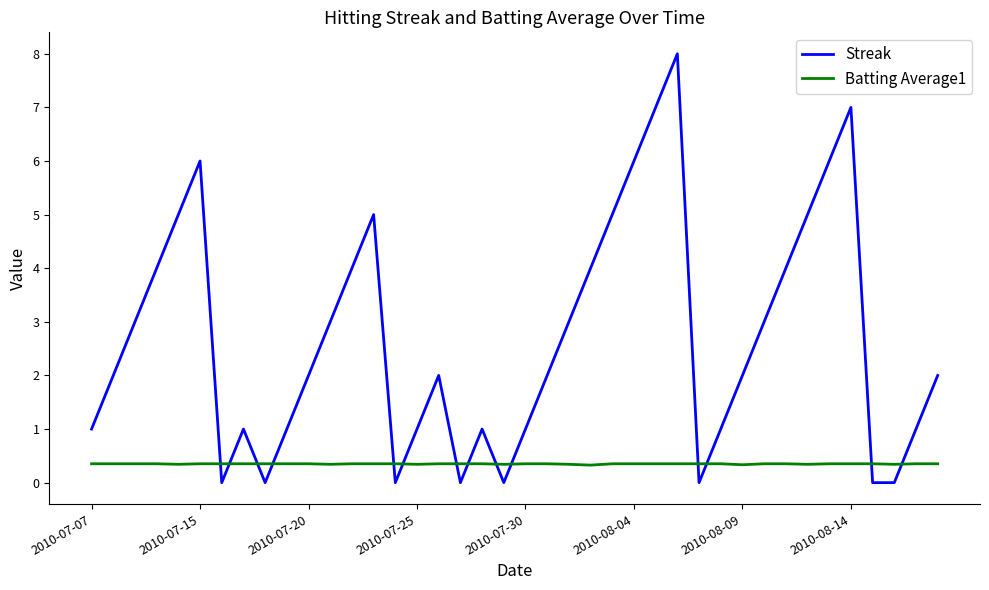

How many times do Streak and Batting Average1 cross each other?

14